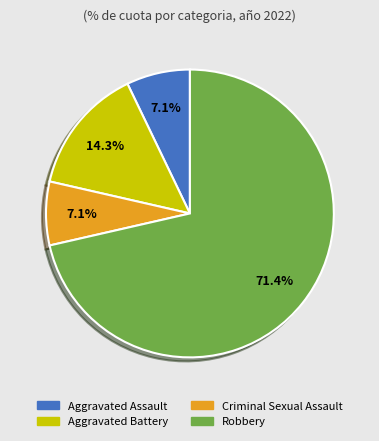

Which slice represents more than half of the pie?

Robbery